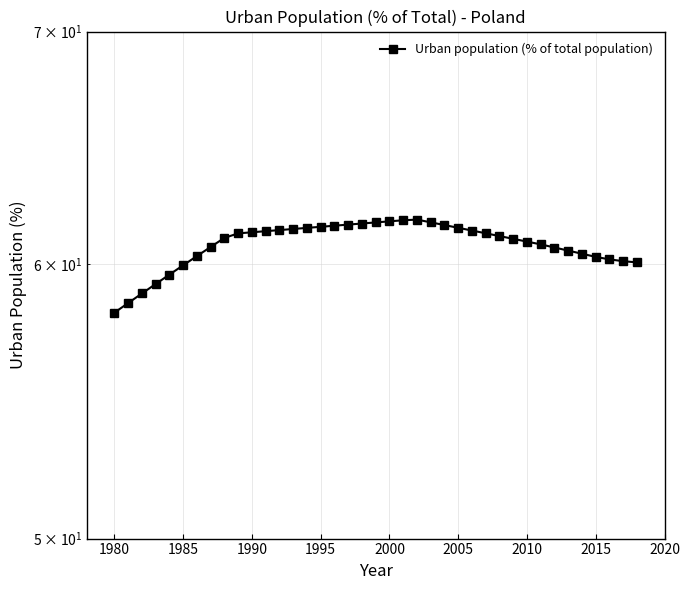

How many values exceed 61?

22